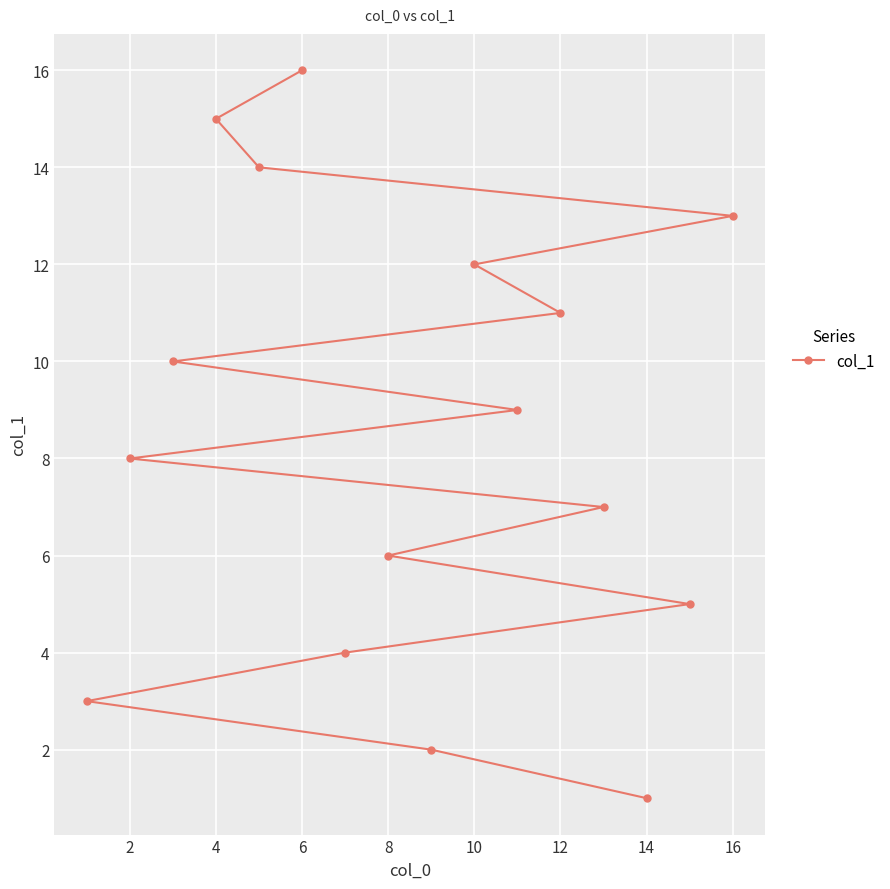

What is the minimum value shown in the chart?

1